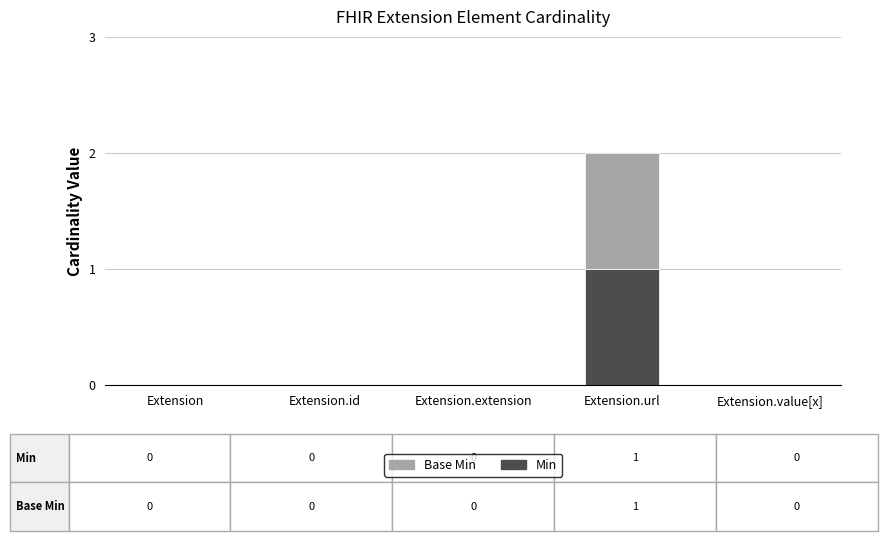

Reading left to right, list the values for the Min series.

Extension=0	Extension.id=0	Extension.extension=0	Extension.url=1	Extension.value[x]=0